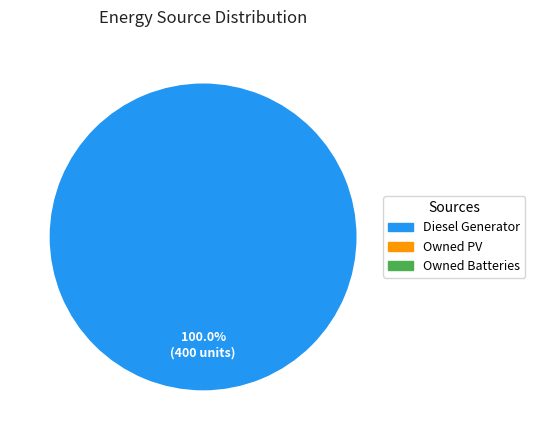

Does any single category account for the majority?

Yes